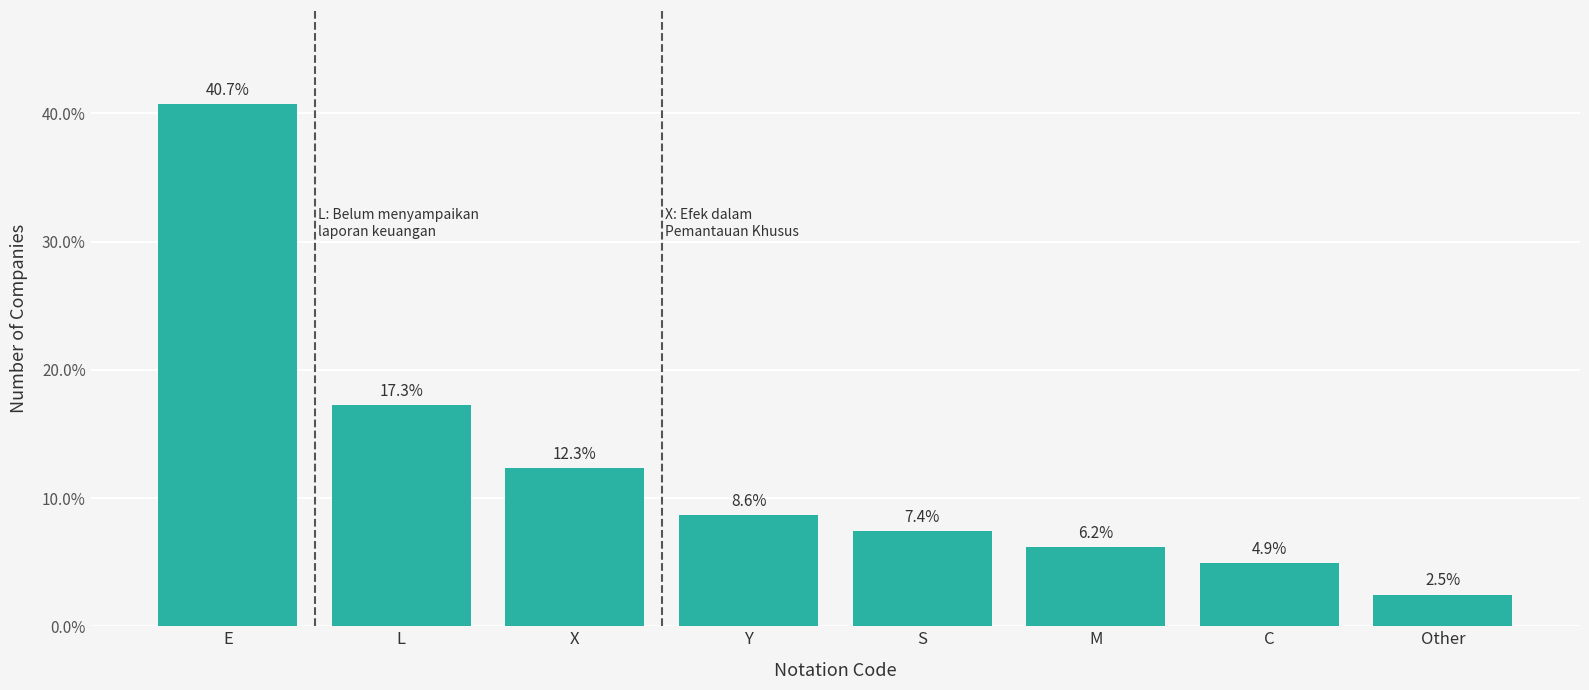

Reading left to right, list all the values displayed in this chart.

40.7	17.3	12.3	8.6	7.4	6.2	4.9	2.5